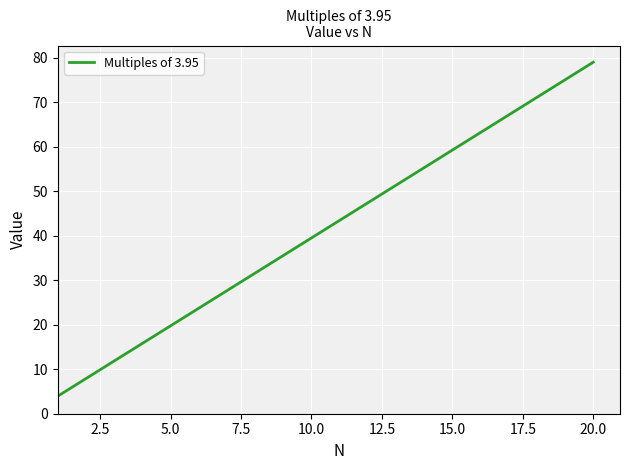

What is the maximum value shown in the chart?

79.0